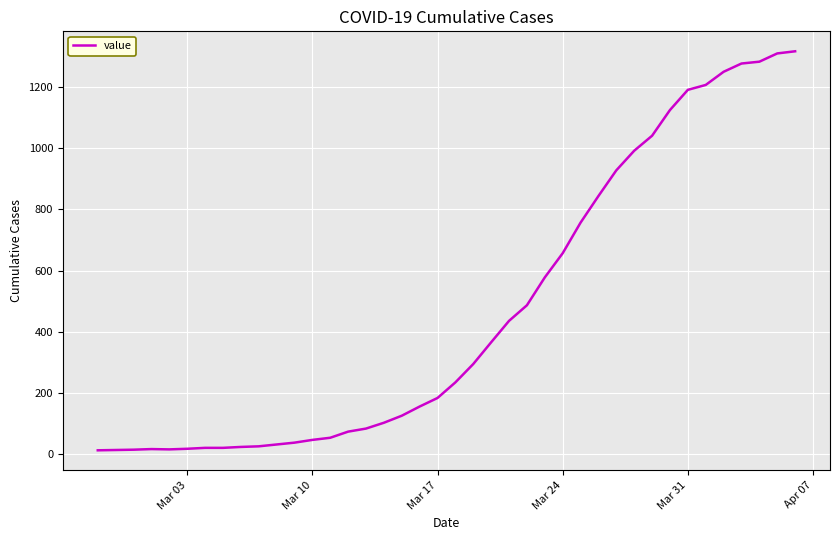

What is the difference between the maximum and minimum values?

1304